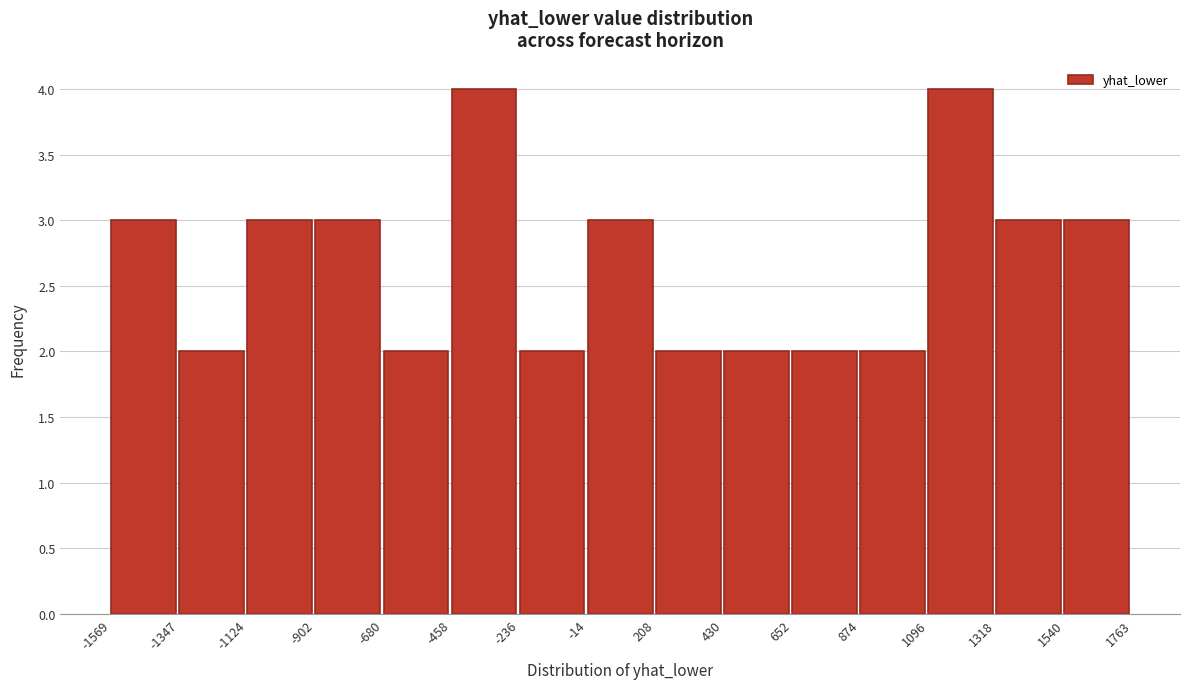

Reading left to right, transcribe this chart: for each bar, give the range it covers on the x-axis and its height. The values are not printed on the chart, so give them approximately, as read against the axis.

-1569 to -1347: 3
-1347 to -1124: 2
-1124 to -902: 3
-902 to -680: 3
-680 to -458: 2
-458 to -236: 4
-236 to -14: 2
-14 to 208: 3
208 to 430: 2
430 to 652: 2
652 to 874: 2
874 to 1096: 2
1096 to 1318: 4
1318 to 1540: 3
1540 to 1763: 3